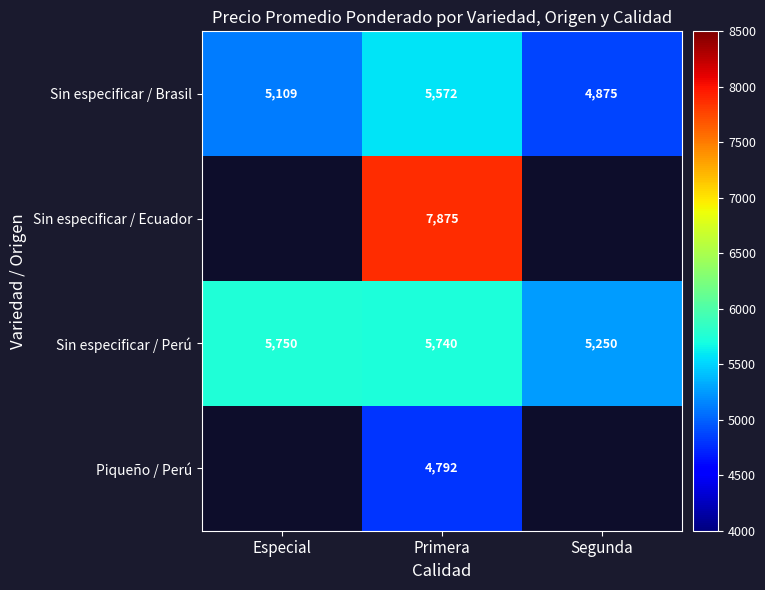

Count the number of categories in the chart.

3